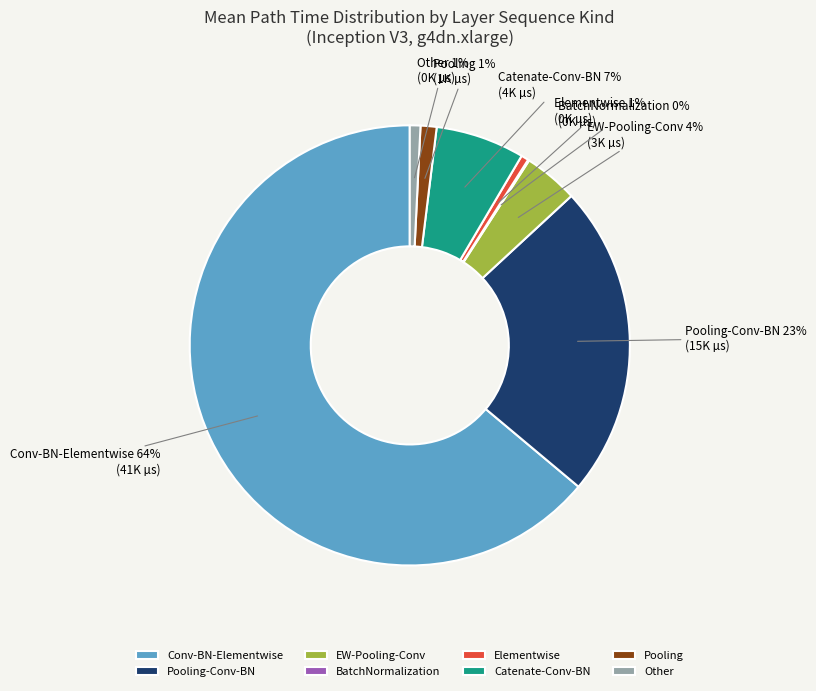

Does any single category account for the majority?

Yes